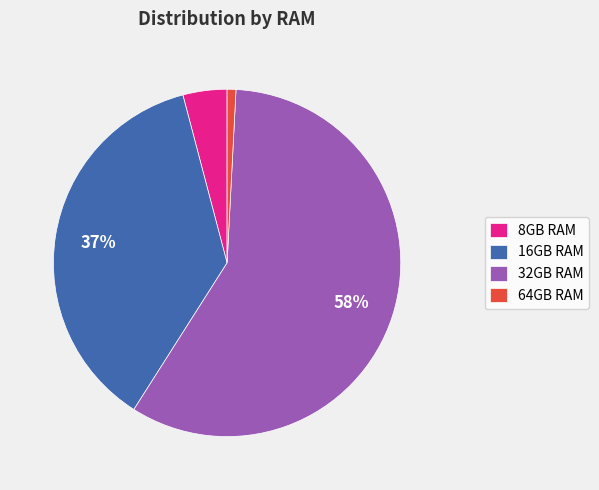

To the nearest percent, what is the difference between the largest and smallest slice percentages?

57%